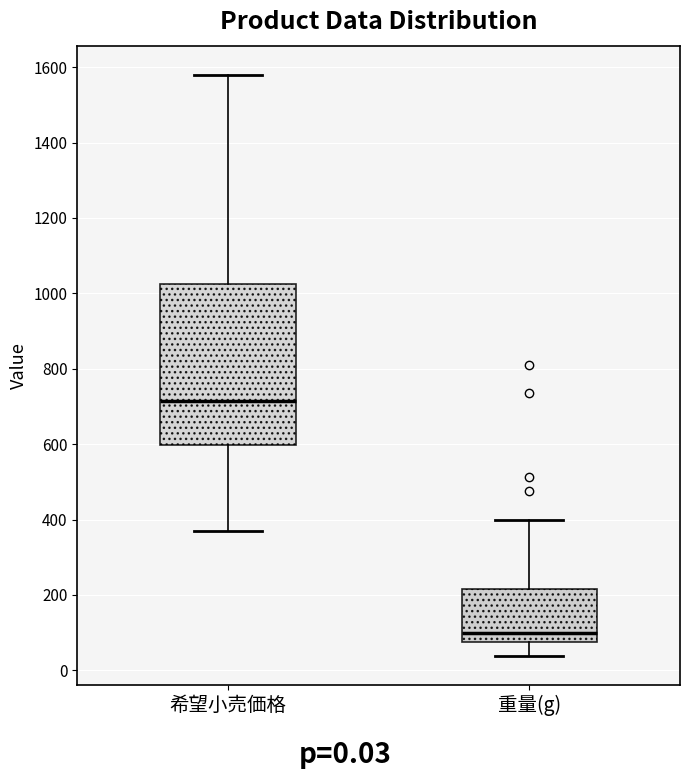

Reading left to right, read every box against the y-axis: the position of its median line, the range the box covers, and the ends of its whiskers. The values are not printed on the chart, so give them approximately, as read against the axis.

希望小売価格: median 720, box 600 to 1020, whiskers 380 to 1580
重量(g): median 100, box 80 to 220, whiskers 40 to 400